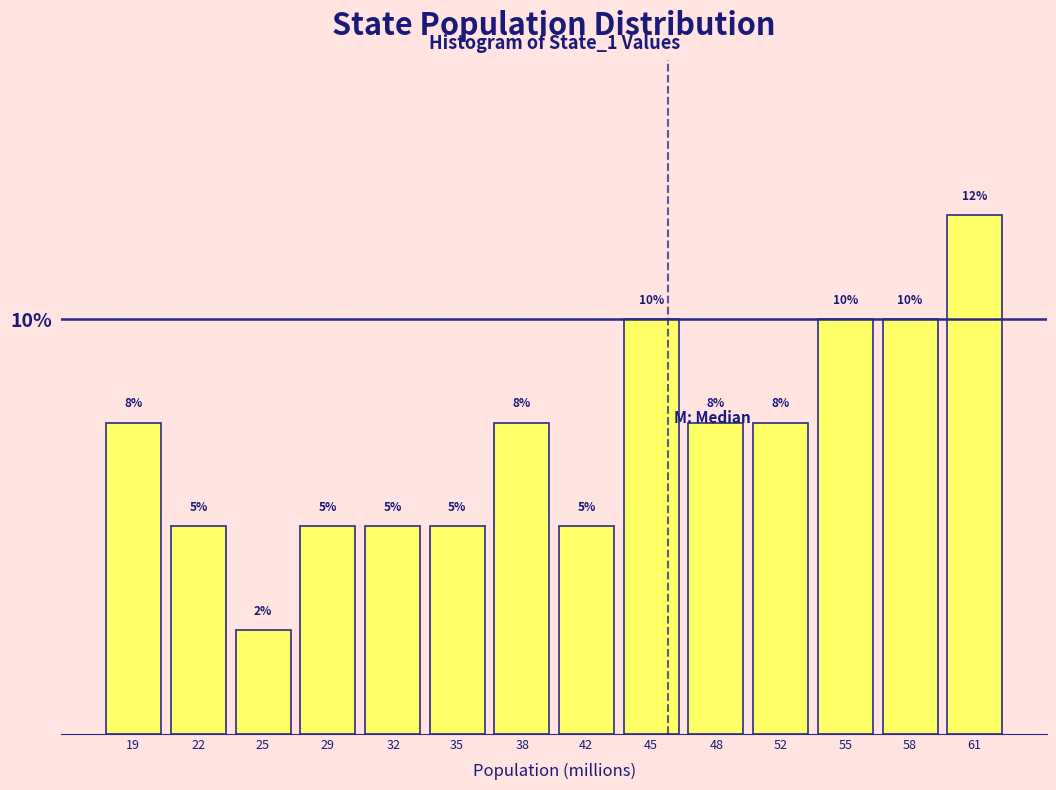

What is the value of the 7th bar from the left?

7.5